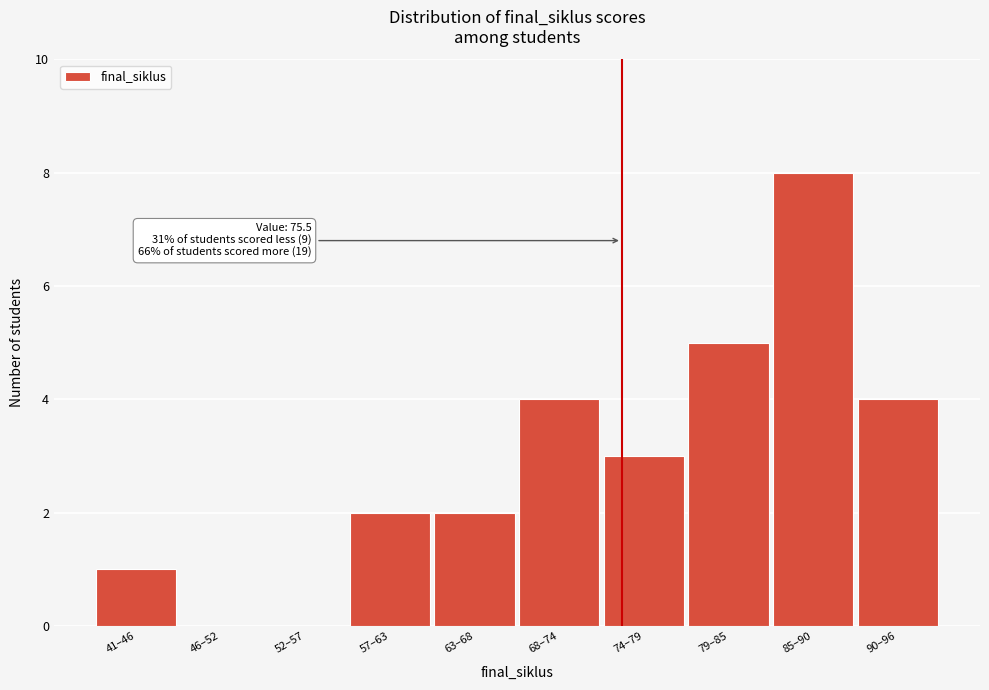

Reading left to right, what are all the values shown in this chart?

41–46=1	46–52=0	52–57=0	57–63=2	63–68=2	68–74=4	74–79=3	79–85=5	85–90=8	90–96=4